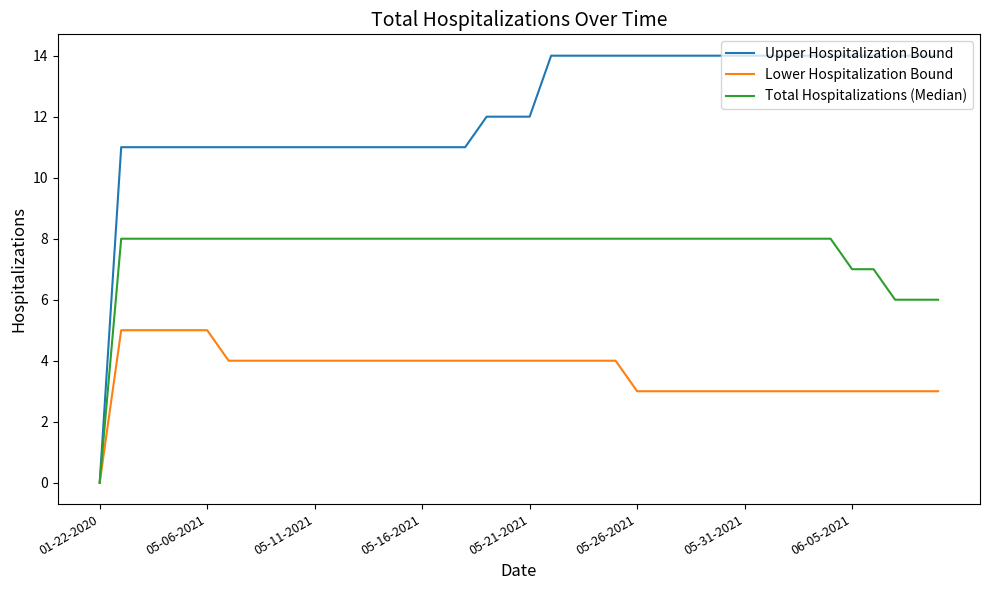

Rank the series by their average value, from highest to lowest.

Upper Hospitalization Bound, Total Hospitalizations (Median), Lower Hospitalization Bound